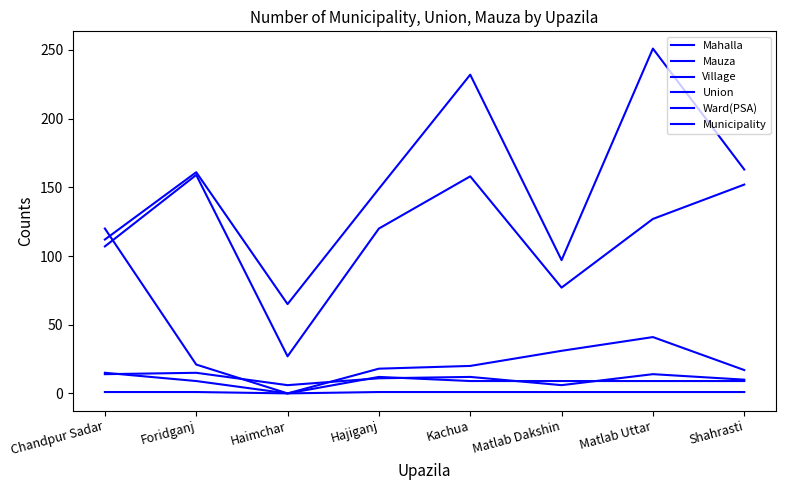

At which category is the sum across all series the highest?

Matlab Uttar